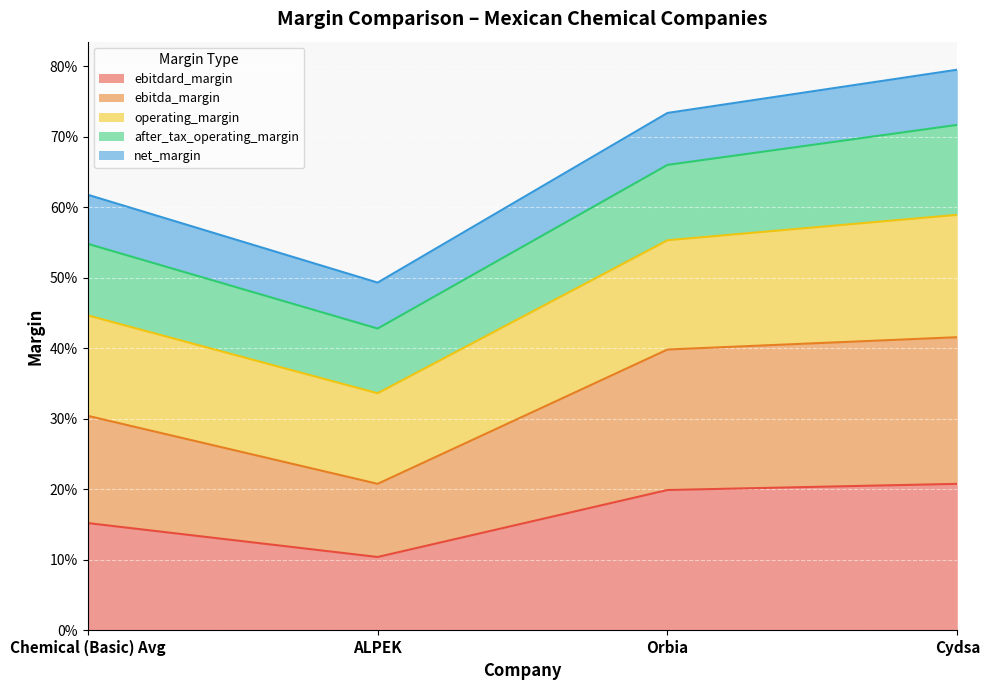

Between Orbia and Chemical (Basic) Avg, which is larger?

Orbia